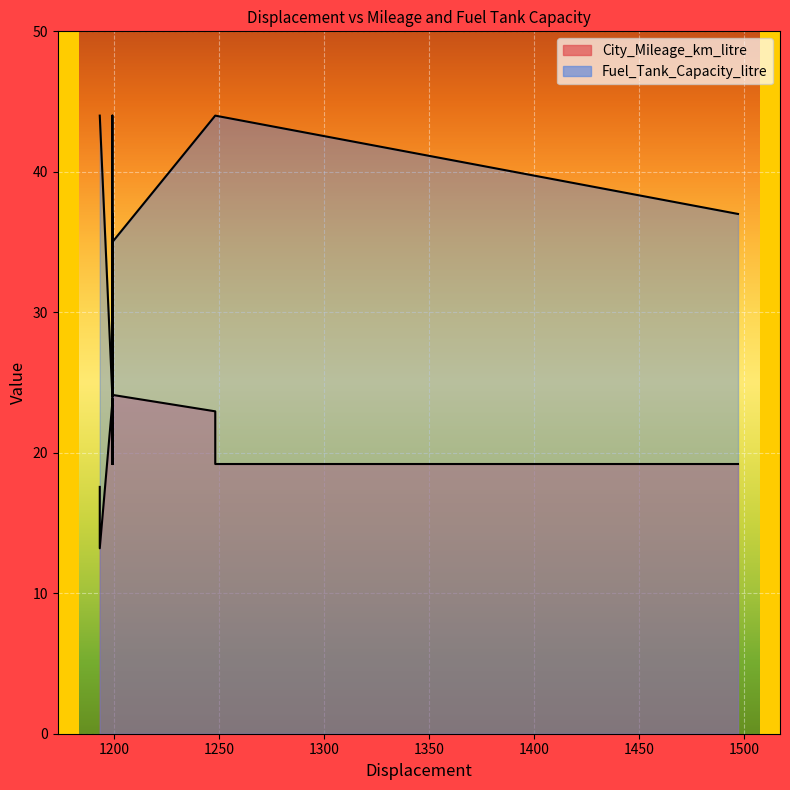

True or false: City_Mileage_km_litre has more than 0 interior local peaks.

False